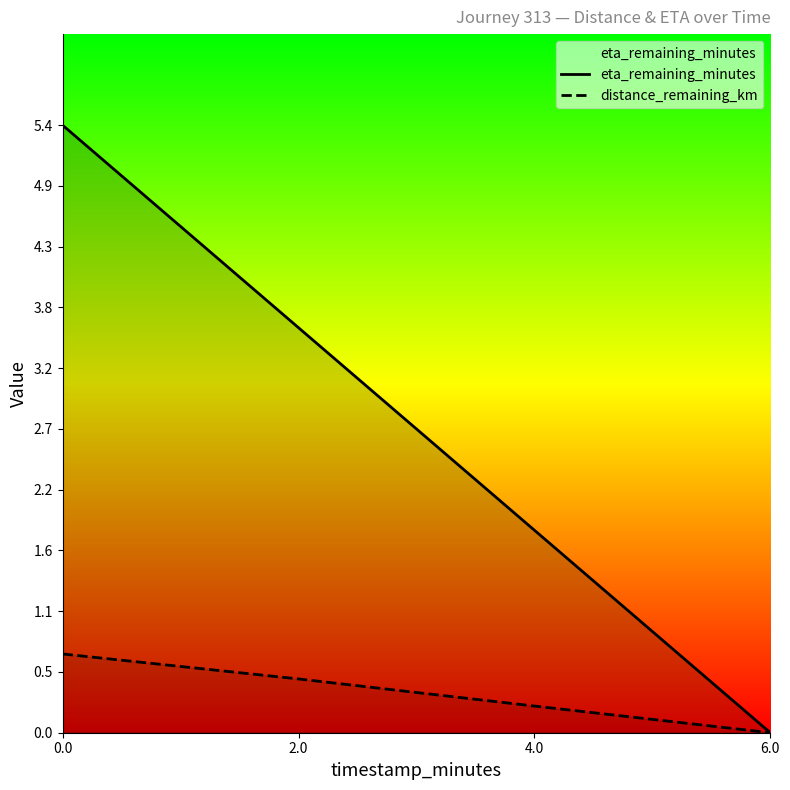

Is it true that distance_remaining_km equals 0.5 at 2.0?

True